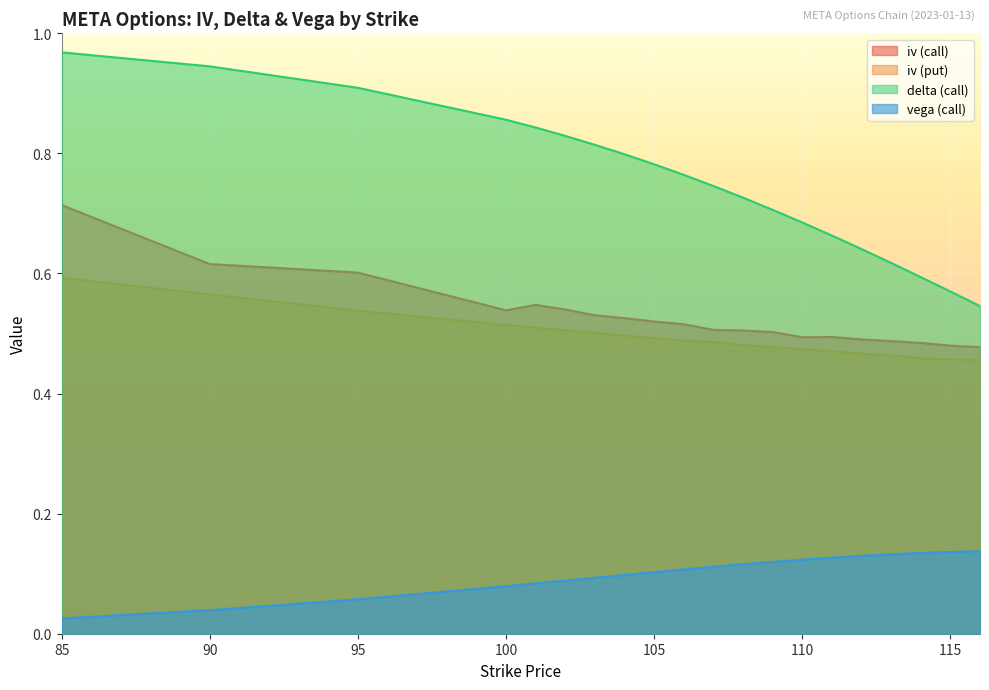

True or false: iv (put) and iv (call) intersect in this chart.

False